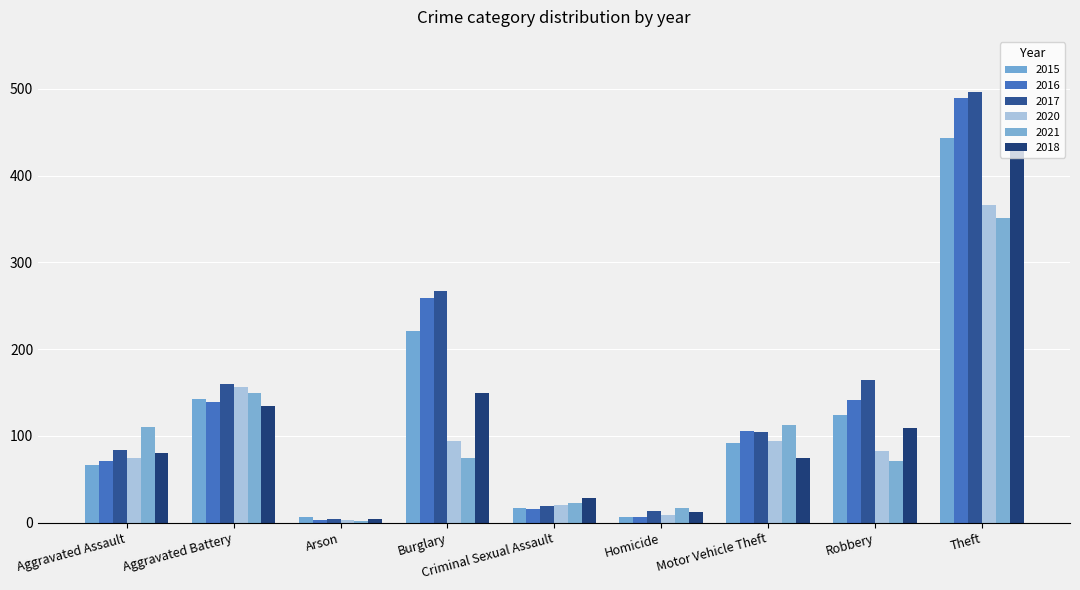

The 2018 series shows 149 at Burglary. True or false?

True